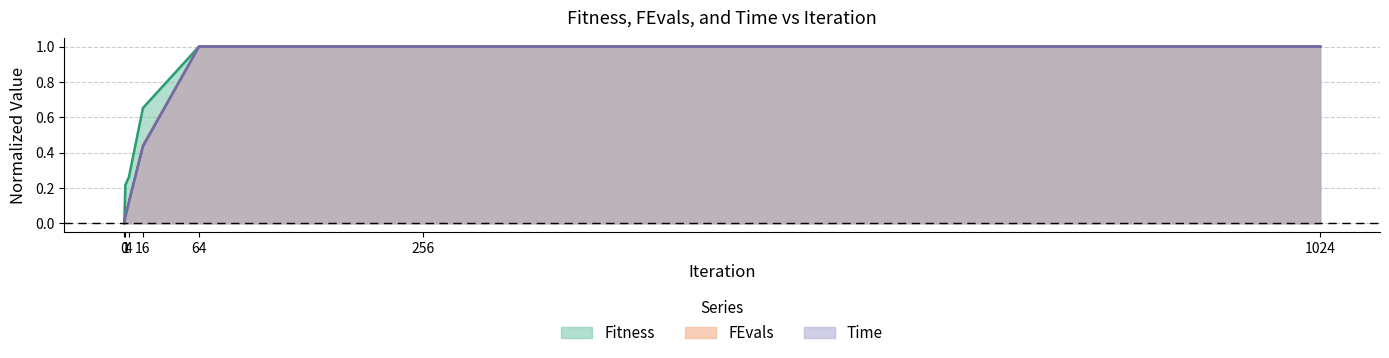

What is the difference between the maximum and minimum values in the Fitness series?

1.0